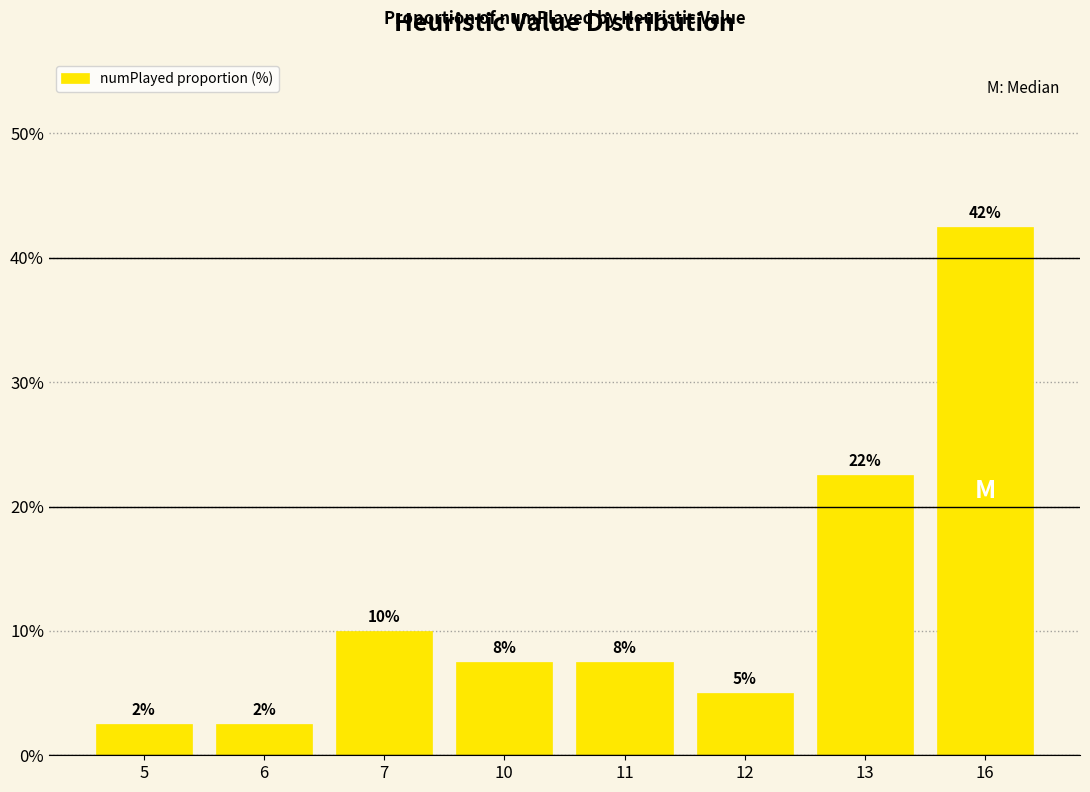

What is the difference between the values at 5 and 12?

2.5